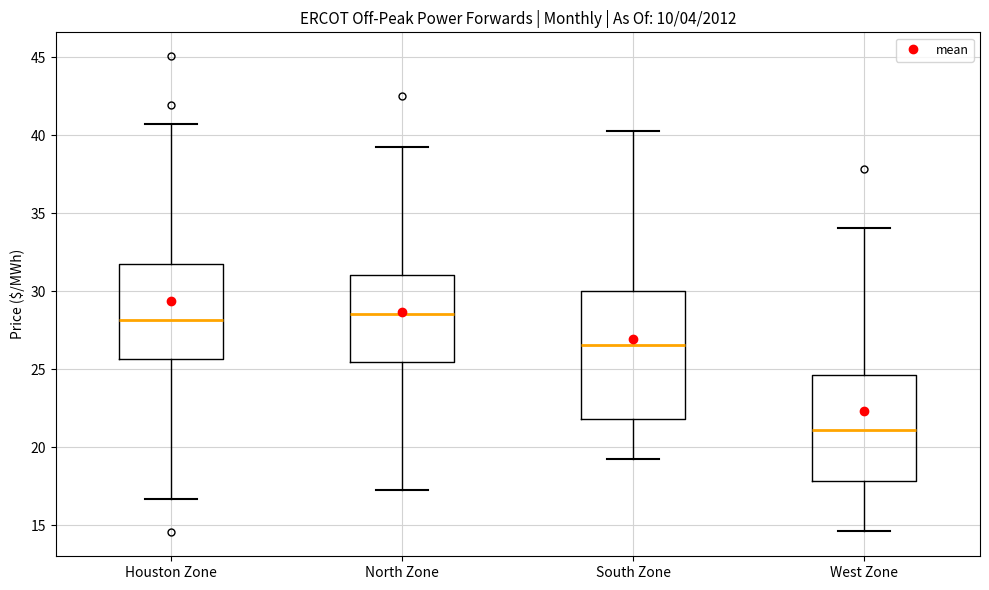

Which box is the tallest, from its lower edge to its upper edge?

South Zone